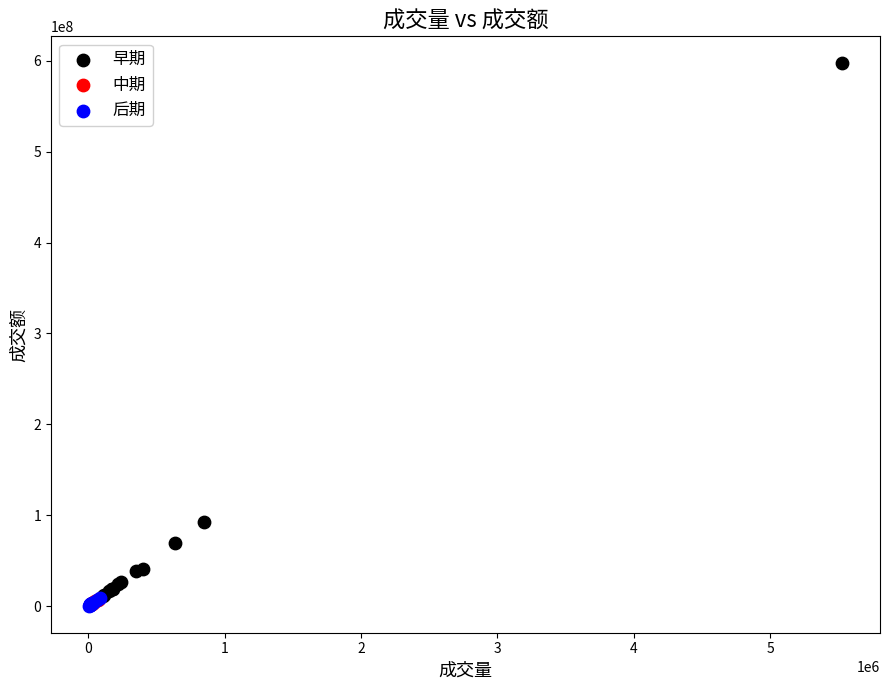

Which series contains the highest Y value?

早期